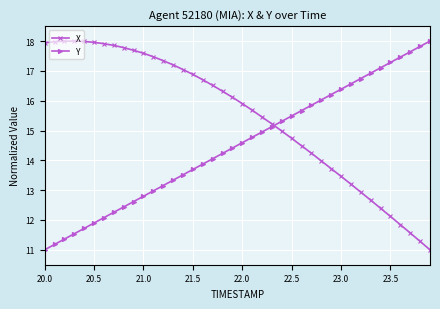

True or false: Y has more than 2 interior local peaks.

False